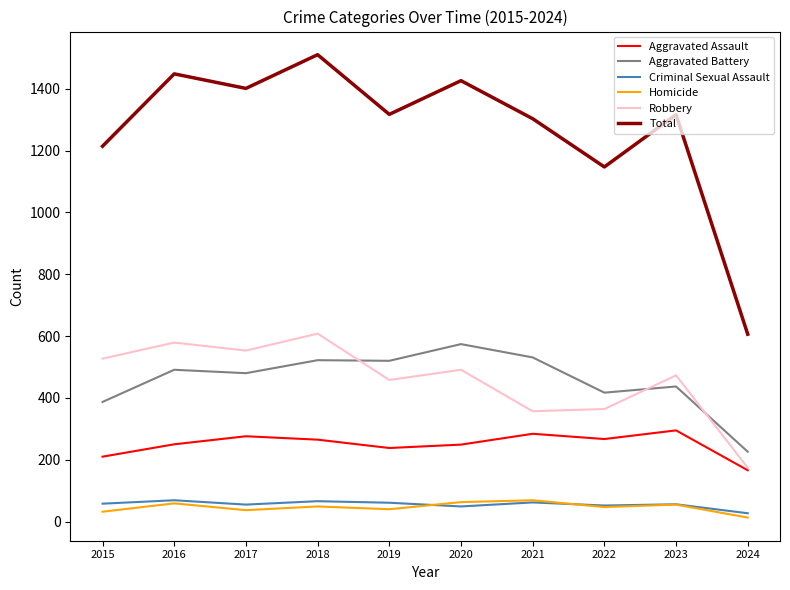

What is the greatest value displayed?

1510